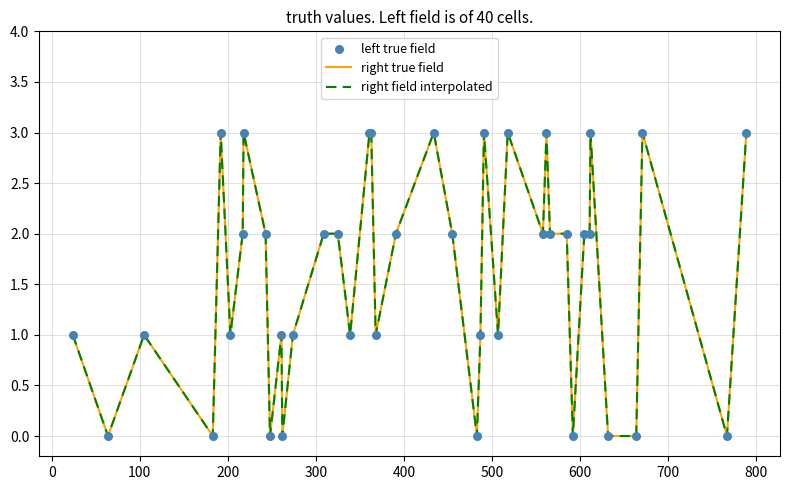

Does the chart have visible grid lines?

Yes